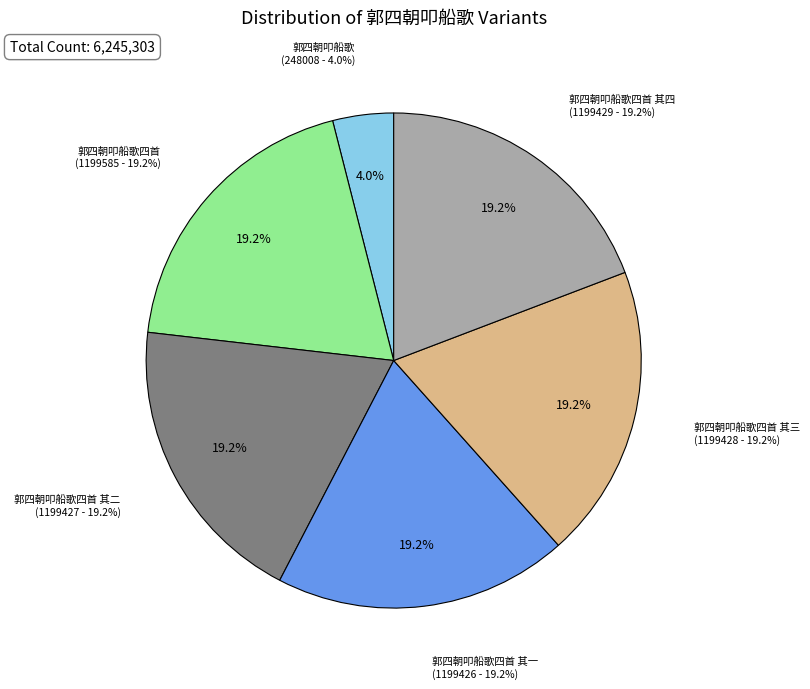

Rank the categories by value from lowest to highest.

郭四朝叩船歌, 郭四朝叩船歌四首 其一, 郭四朝叩船歌四首 其二, 郭四朝叩船歌四首 其三, 郭四朝叩船歌四首 其四, 郭四朝叩船歌四首